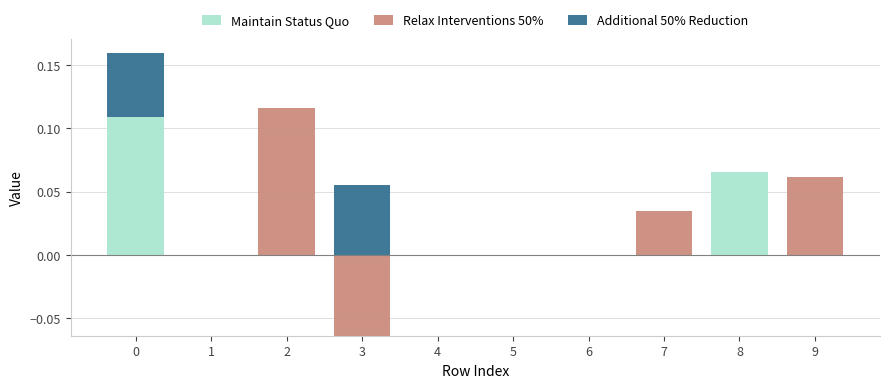

What is the difference between the second highest and minimum values in the Additional 50% Reduction series?

0.1